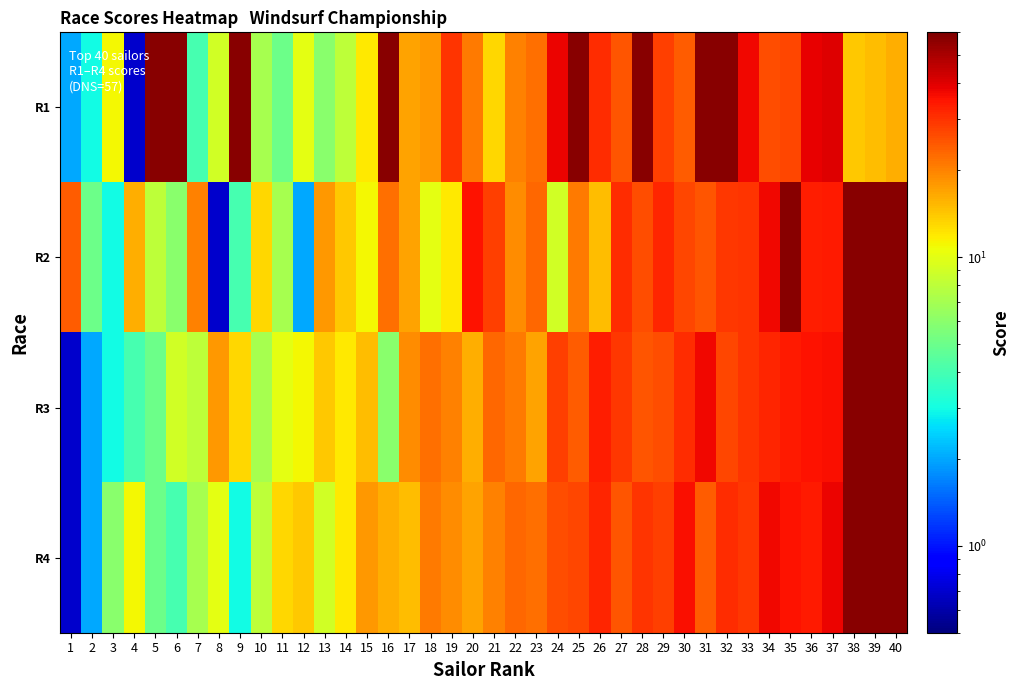

Which series has the largest range (max minus min)?

R1